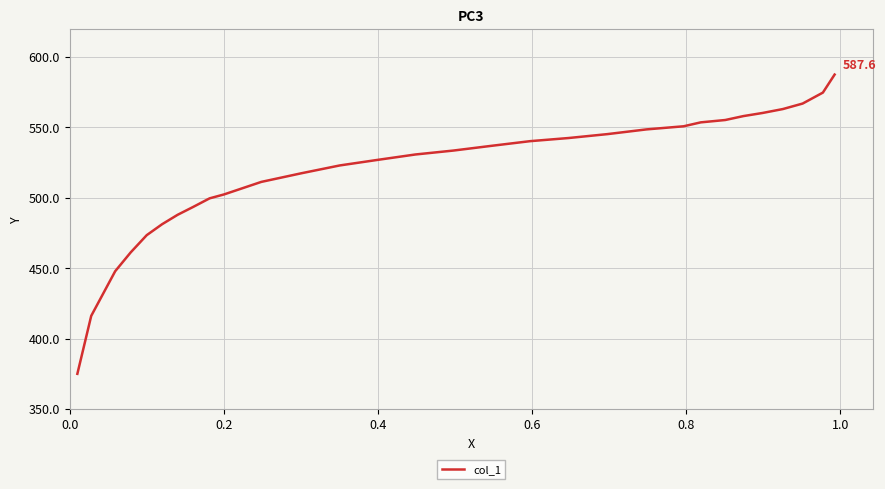

What is the minimum value shown in the chart?

375.0